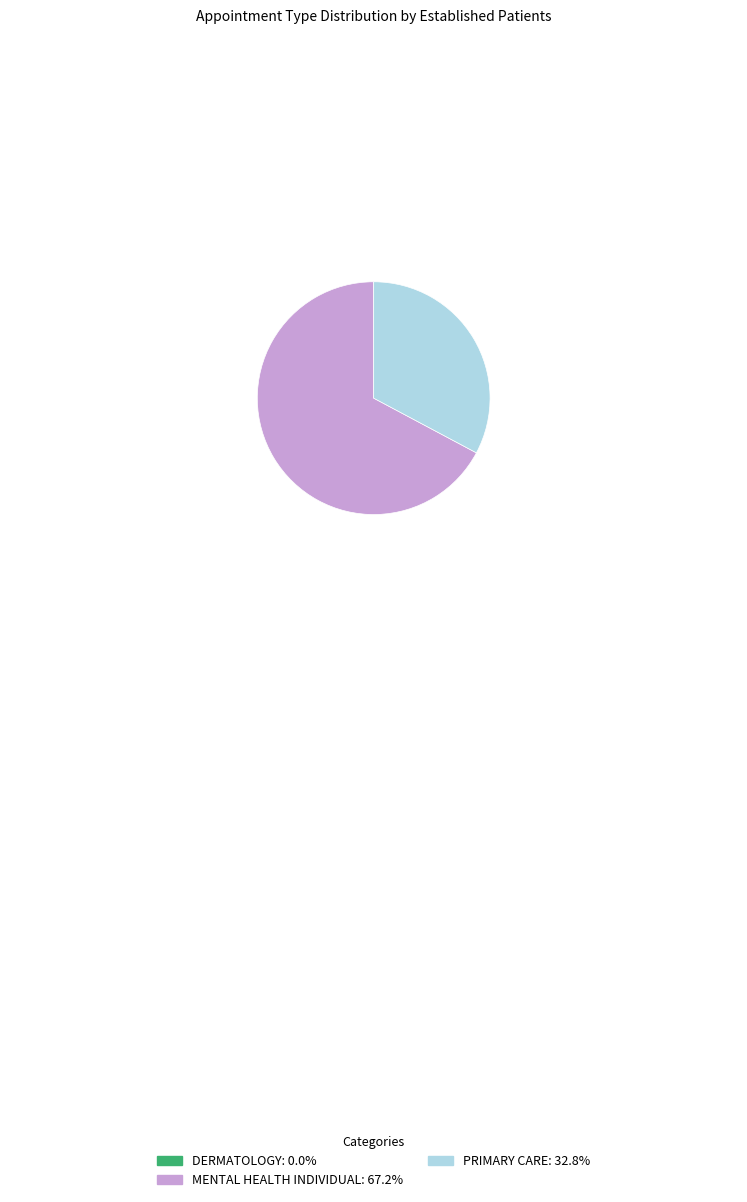

Which category has the biggest portion of the pie?

MENTAL HEALTH INDIVIDUAL